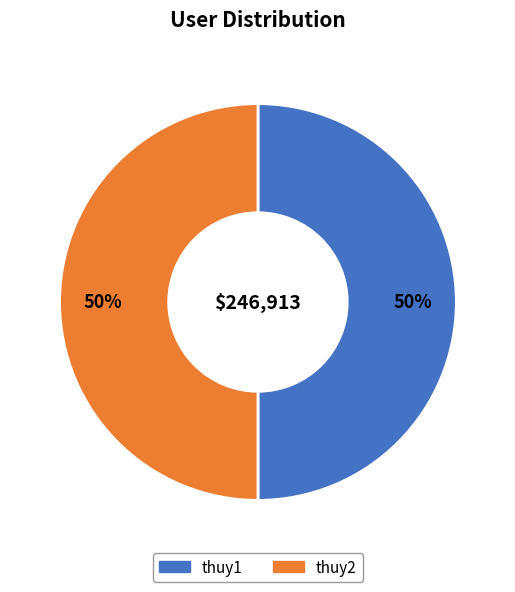

Do thuy1 and thuy2 together represent more than half of the pie?

Yes